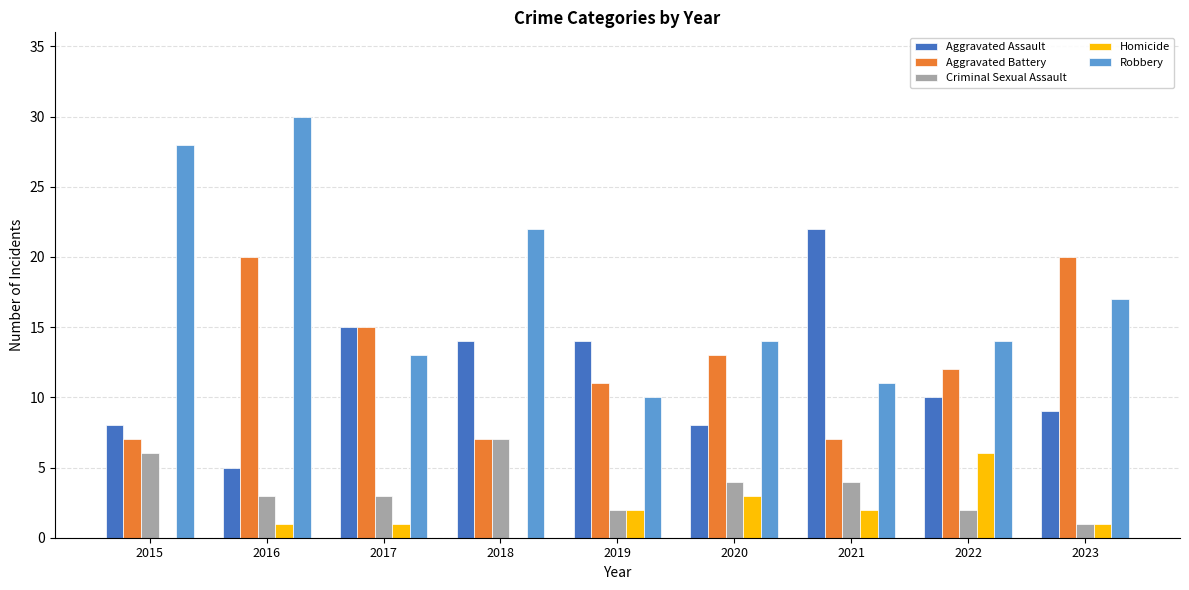

Reading right to left, extract all data points from this chart.

Aggravated Assault: 9	10	22	8	14	14	15	5	8
Aggravated Battery: 20	12	7	13	11	7	15	20	7
Criminal Sexual Assault: 1	2	4	4	2	7	3	3	6
Homicide: 1	6	2	3	2	0	1	1	0
Robbery: 17	14	11	14	10	22	13	30	28